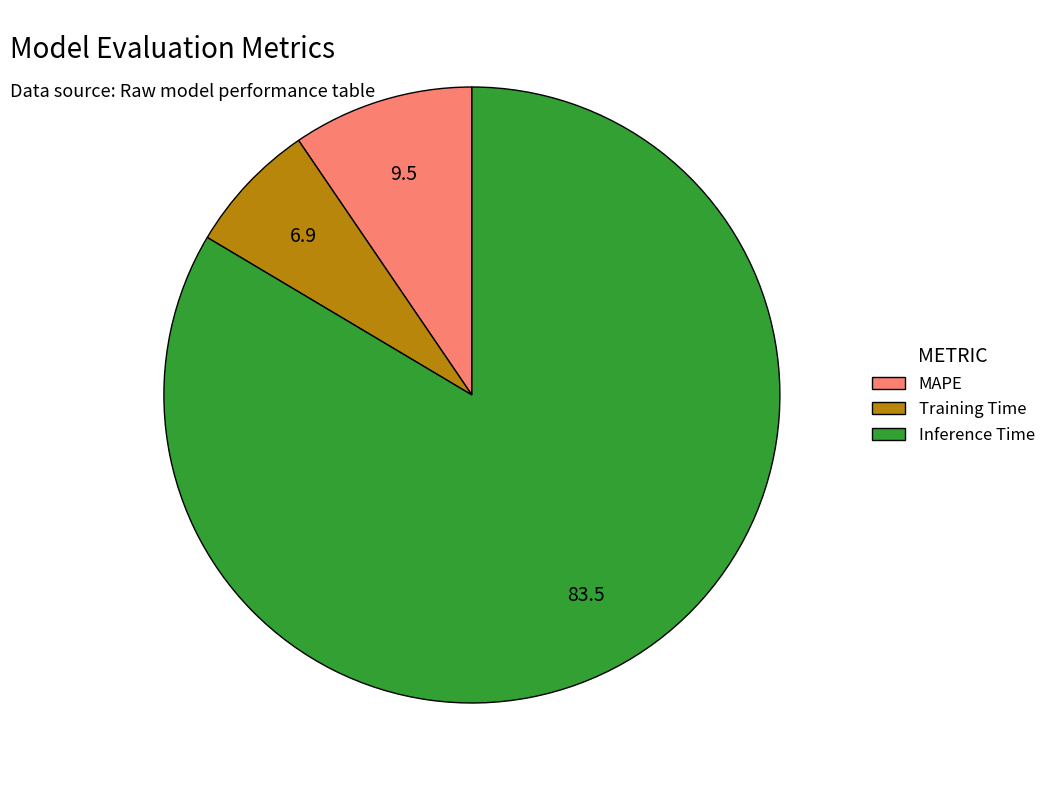

Rank the categories by value from highest to lowest.

Inference Time, MAPE, Training Time